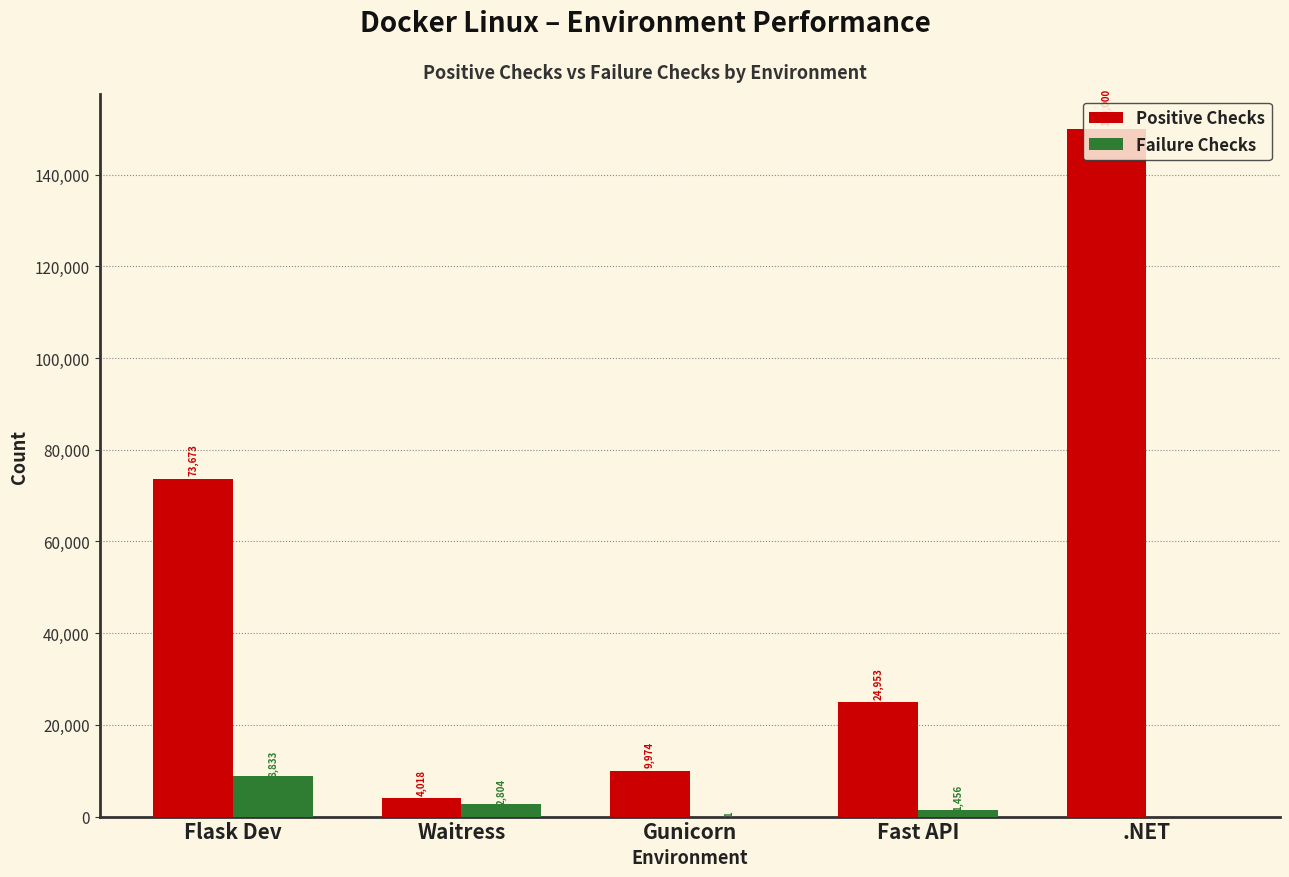

Is the value of Failure Checks at Fast API greater than the value of Positive Checks at Gunicorn?

No